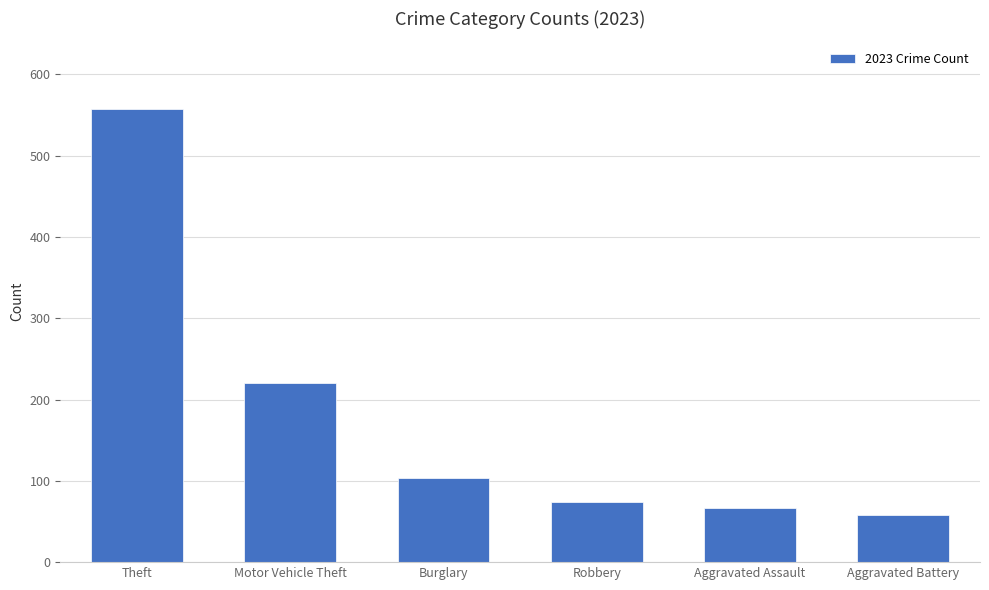

List the labels in order of value, largest first.

Theft, Motor Vehicle Theft, Burglary, Robbery, Aggravated Assault, Aggravated Battery